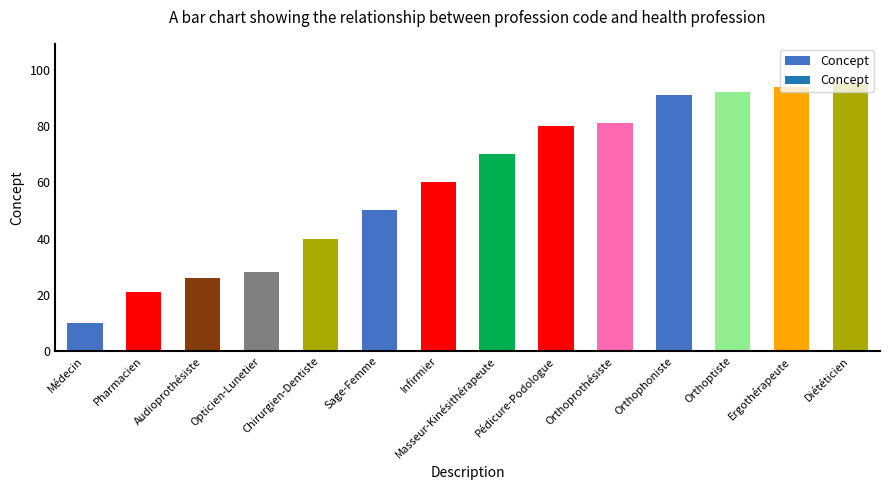

What is the label of the 1st bar from the left?

Médecin